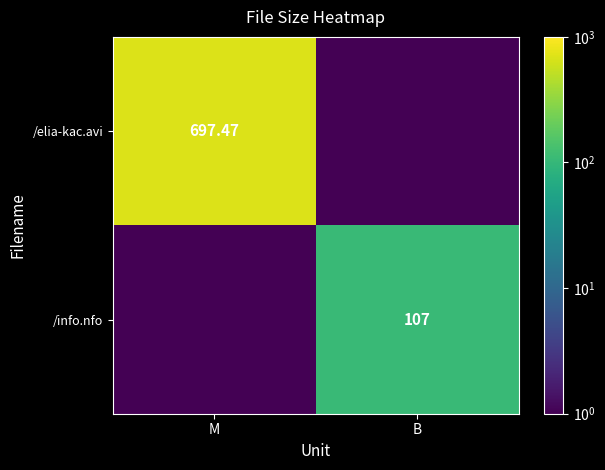

Which series has the widest spread of values?

/elia-kac.avi